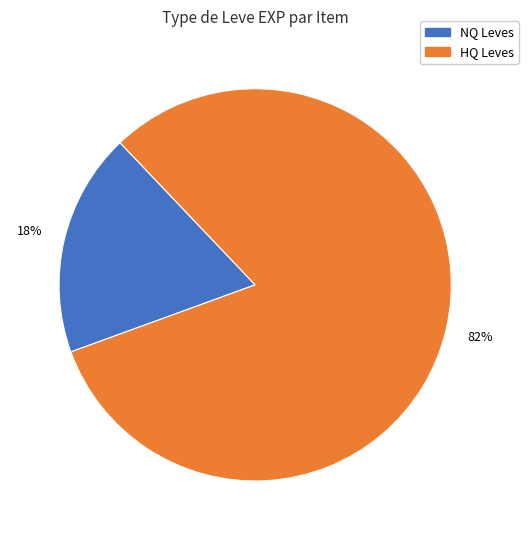

Is there any slice that represents more than half of the pie?

Yes